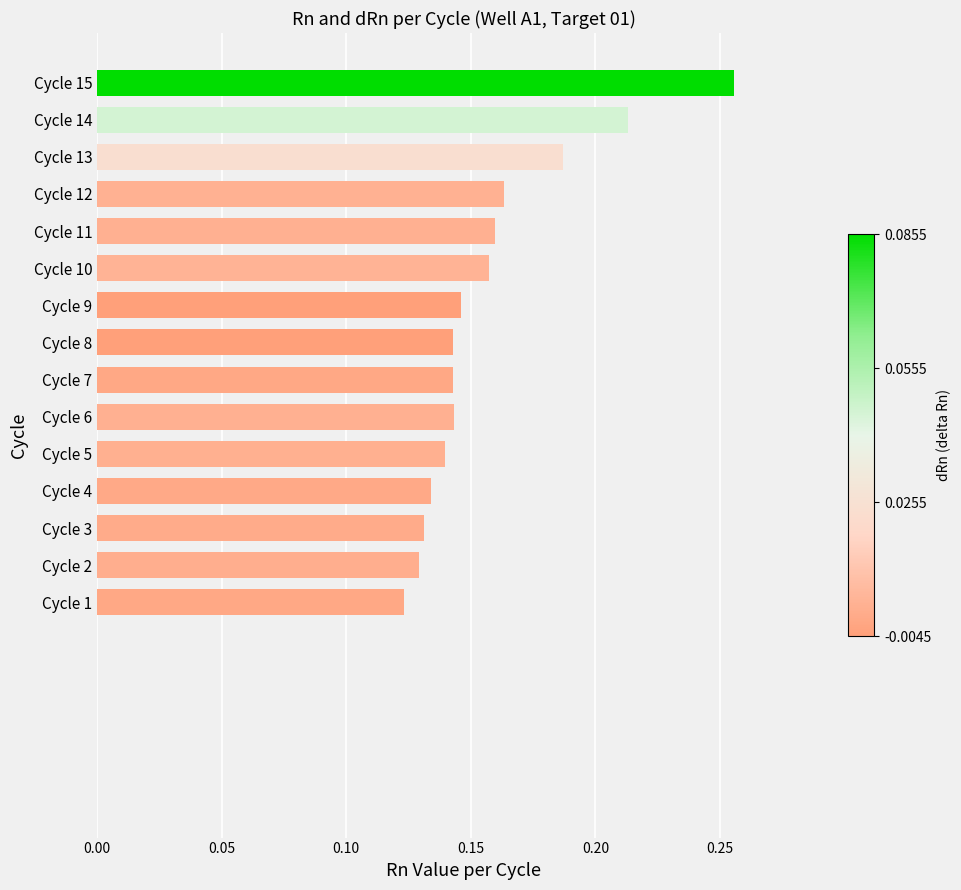

Are the bars horizontal?

Yes